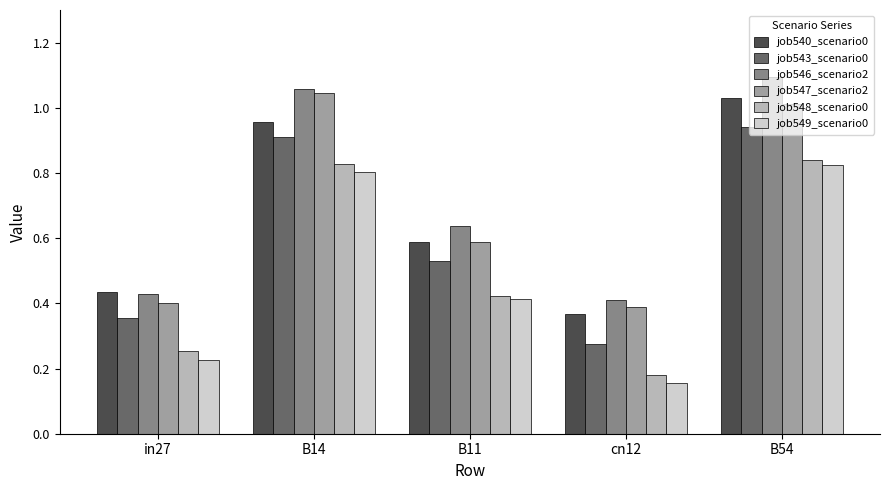

Which label corresponds to the smallest value in the chart?

cn12